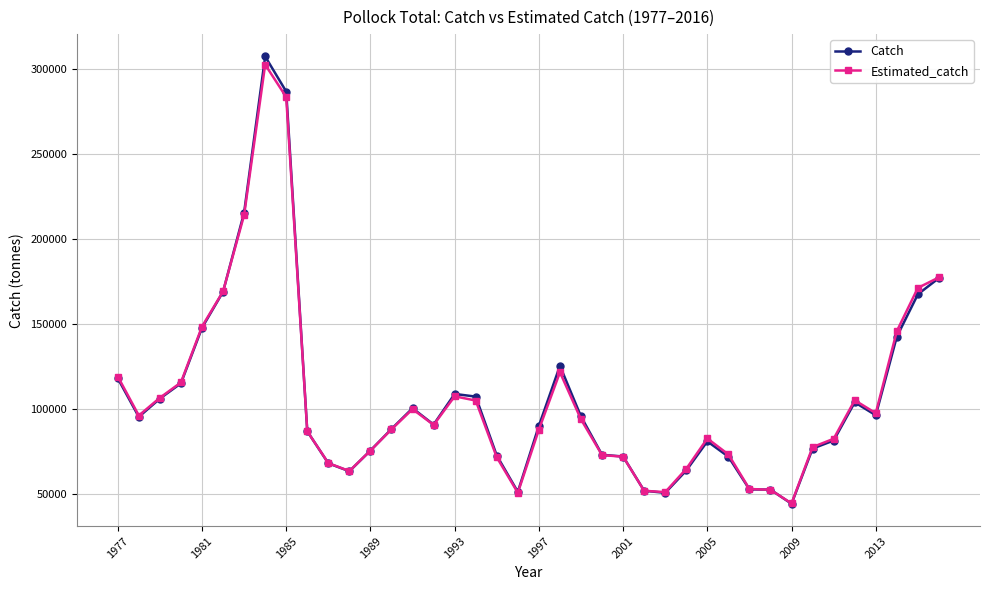

What is the maximum value shown in the chart?

307540.8